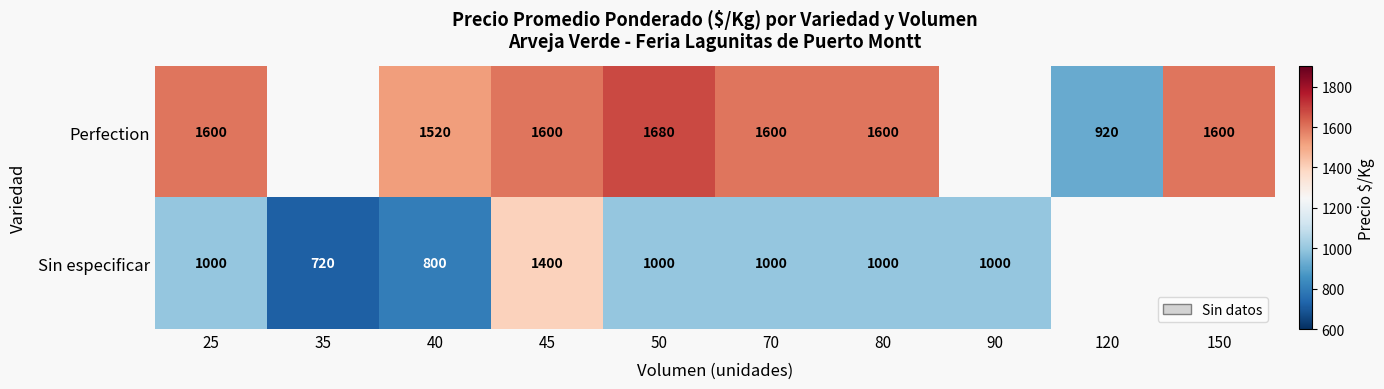

The Perfection series shows 1520 at 40. True or false?

True